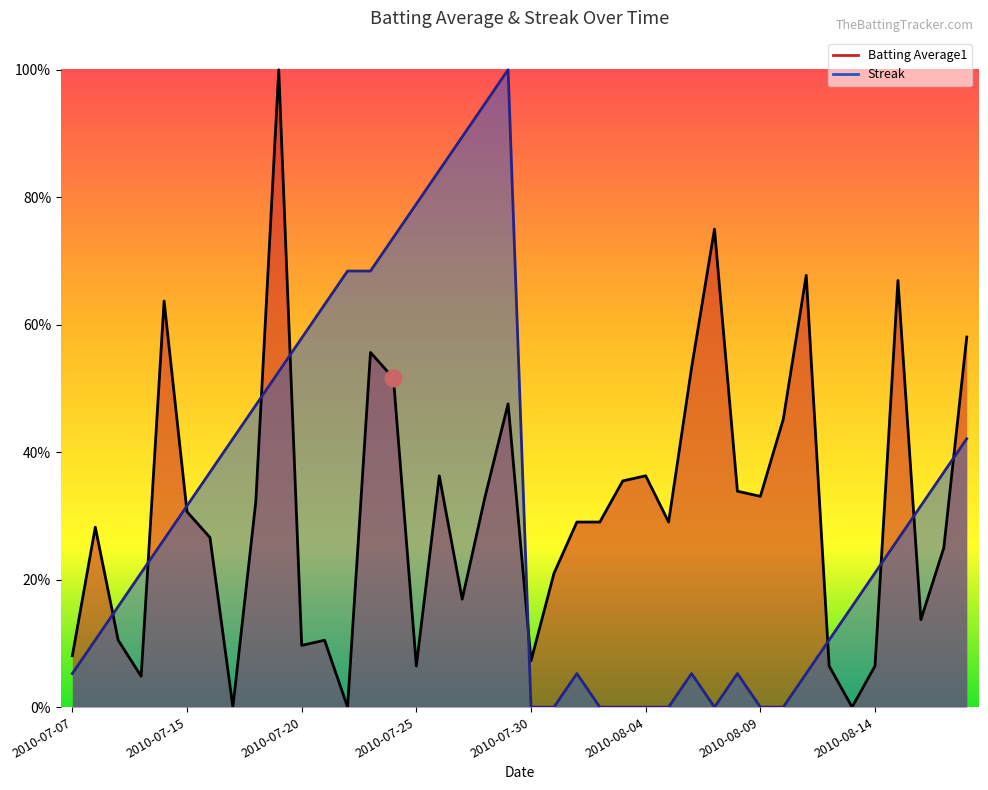

Which series has the widest spread of values?

Batting Average1